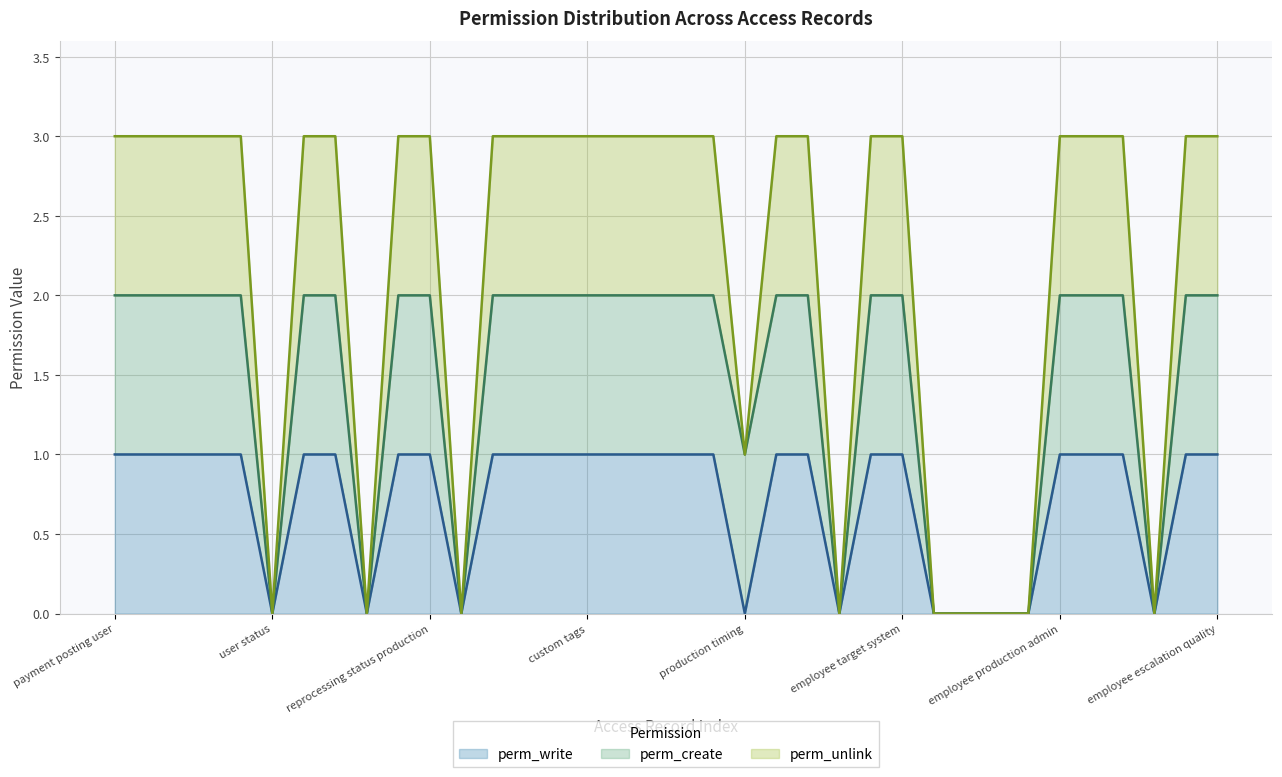

What is the difference between the maximum and minimum values in the perm_unlink series?

3